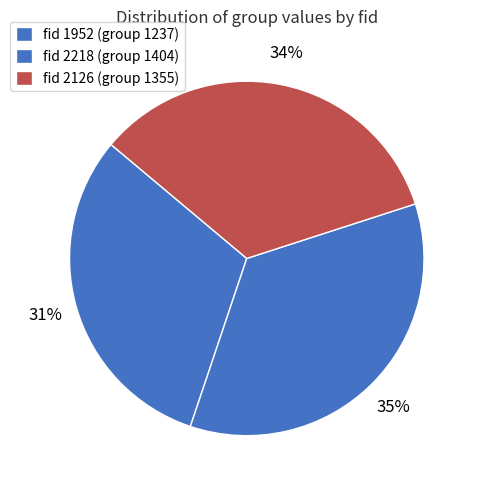

How many slices are in this pie chart?

3